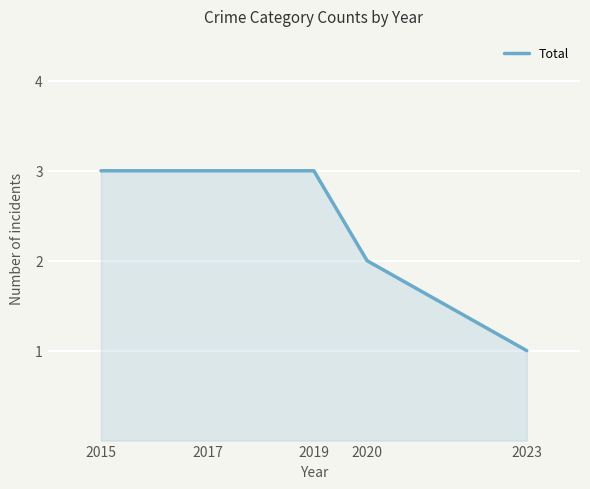

True or false: the data has more than 2 interior local peaks.

False